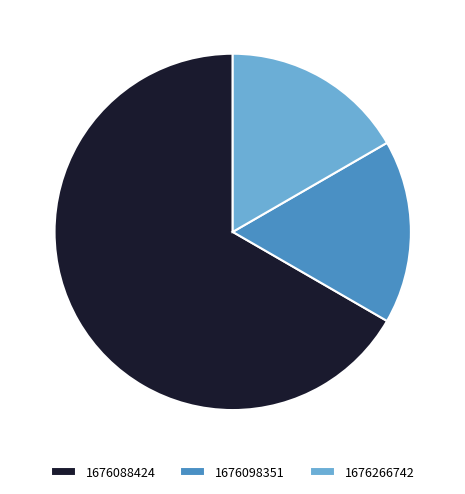

What is the majority slice?

1676088424